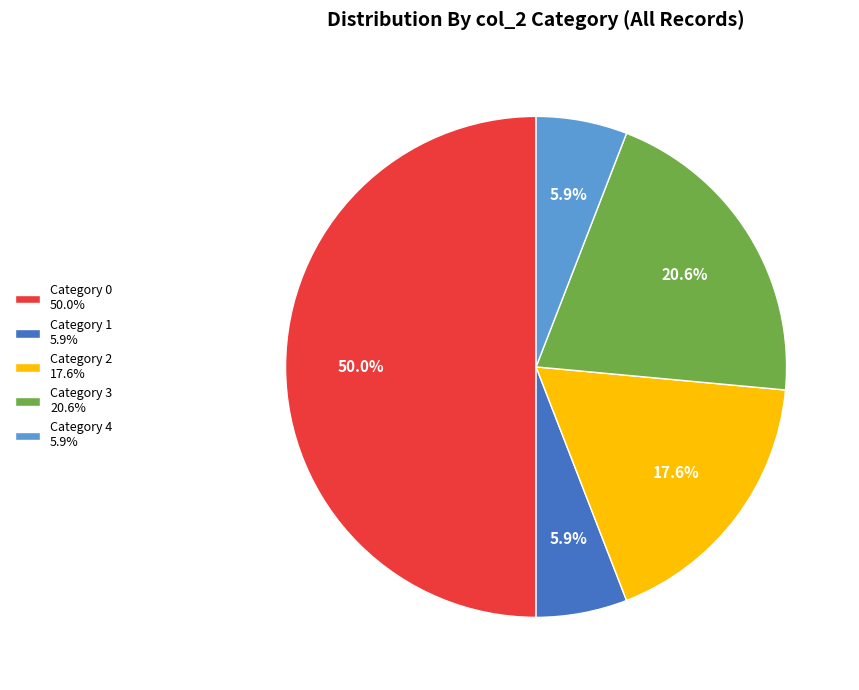

Which slice is the largest?

Category 0 50.0%